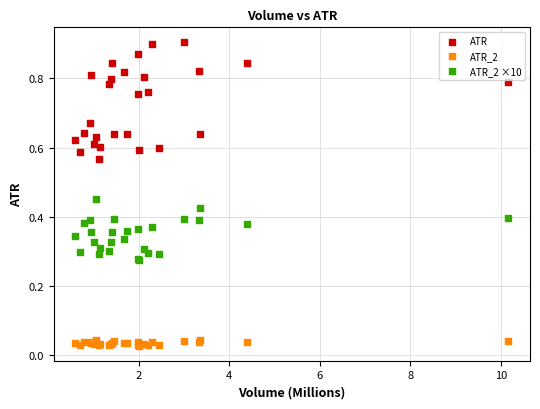

Which series contains the highest Y value?

ATR